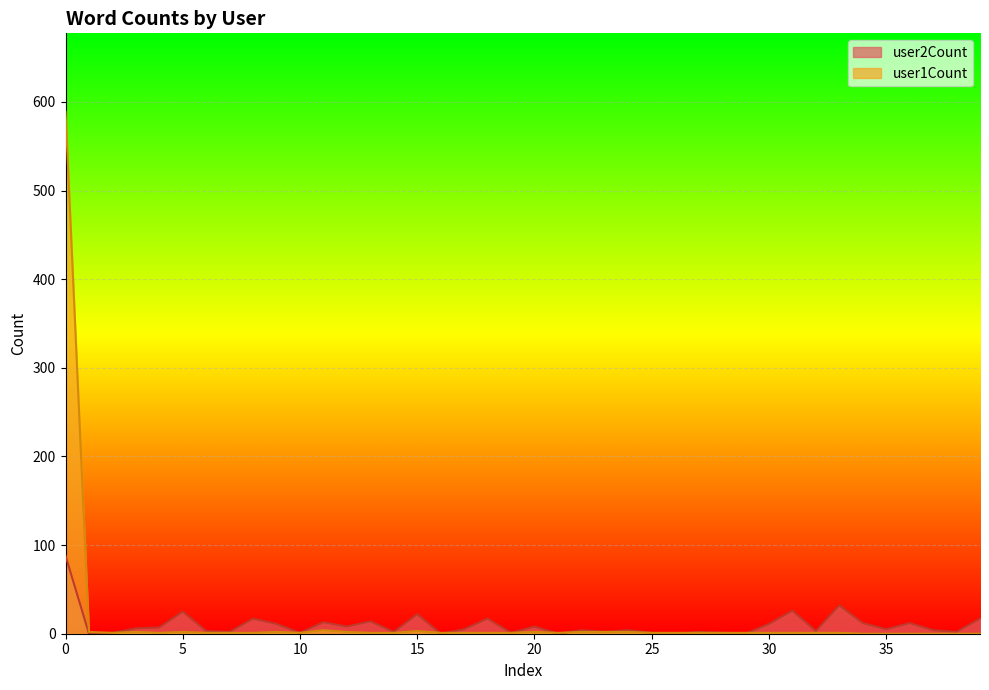

At which category does user2Count reach its first local valley?

1